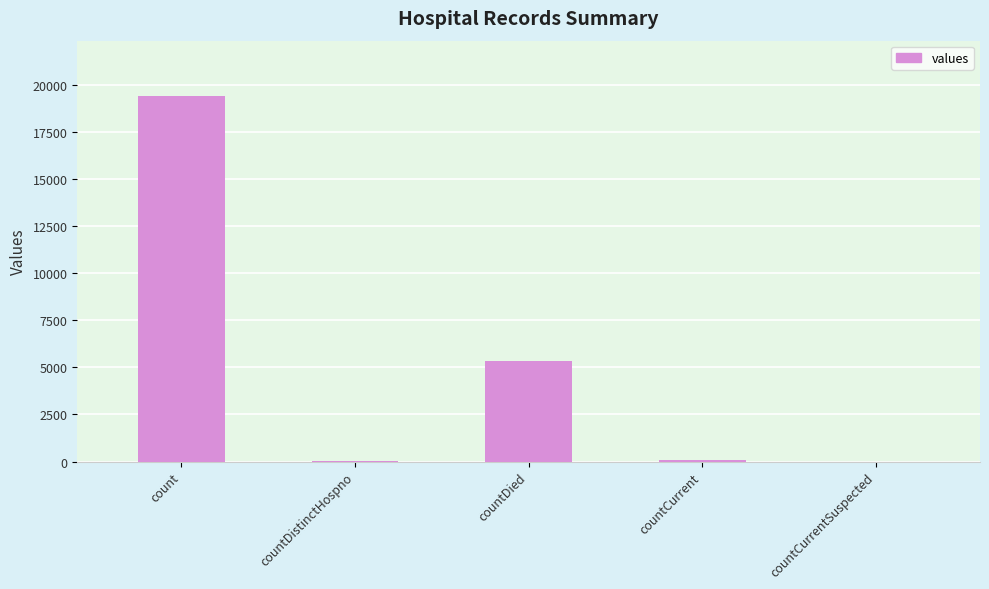

Count the number of categories in the chart.

5